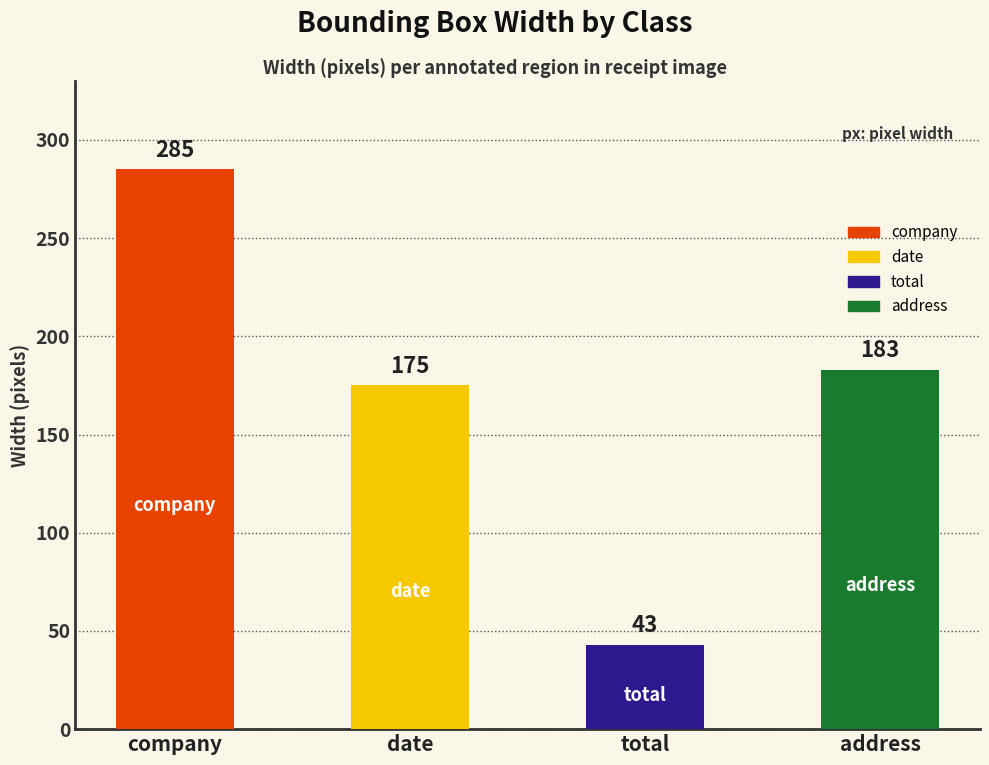

What is the label of the 3rd bar from the left?

total